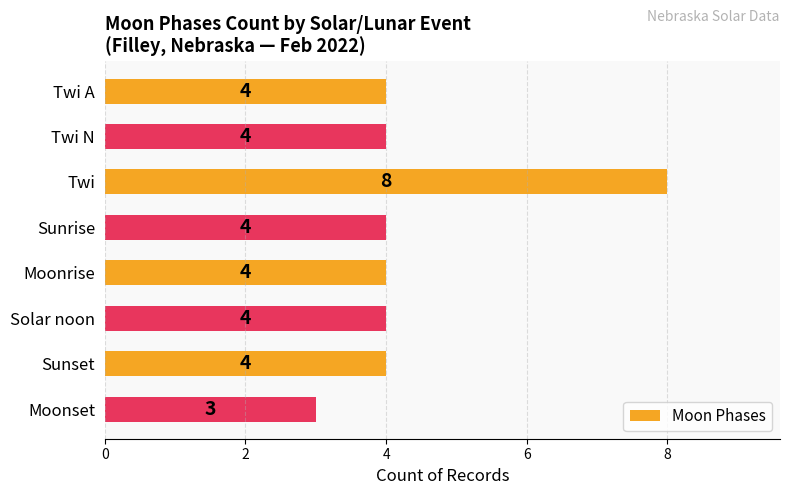

What is the sum of the values at Moonset and Twi?

11